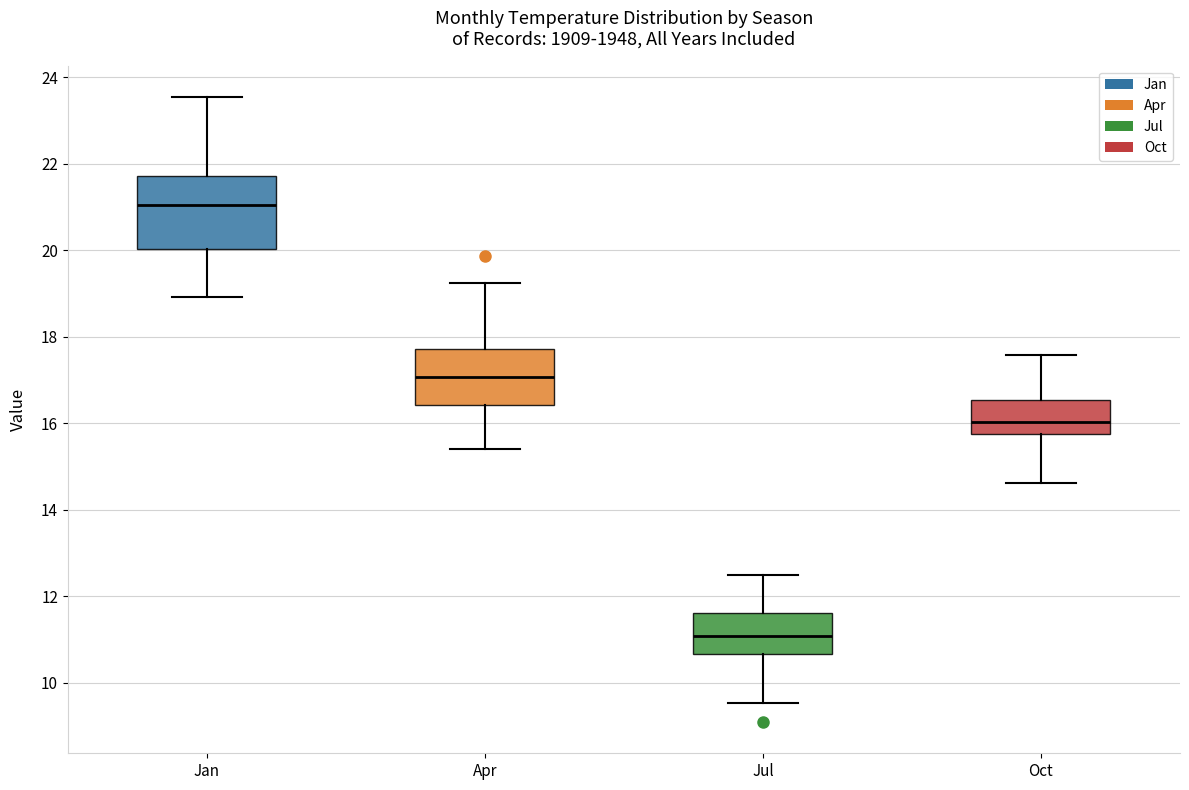

Which box is the tallest, from its lower edge to its upper edge?

Jan